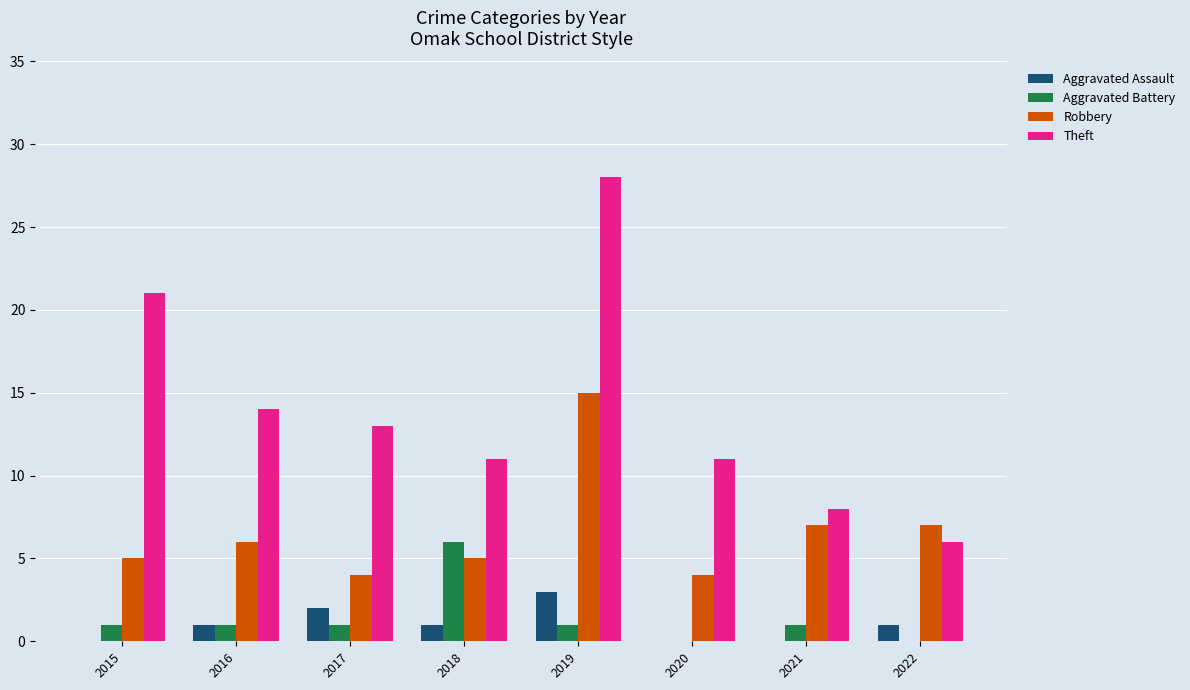

What is the spread (max minus min) of values at 2021?

8